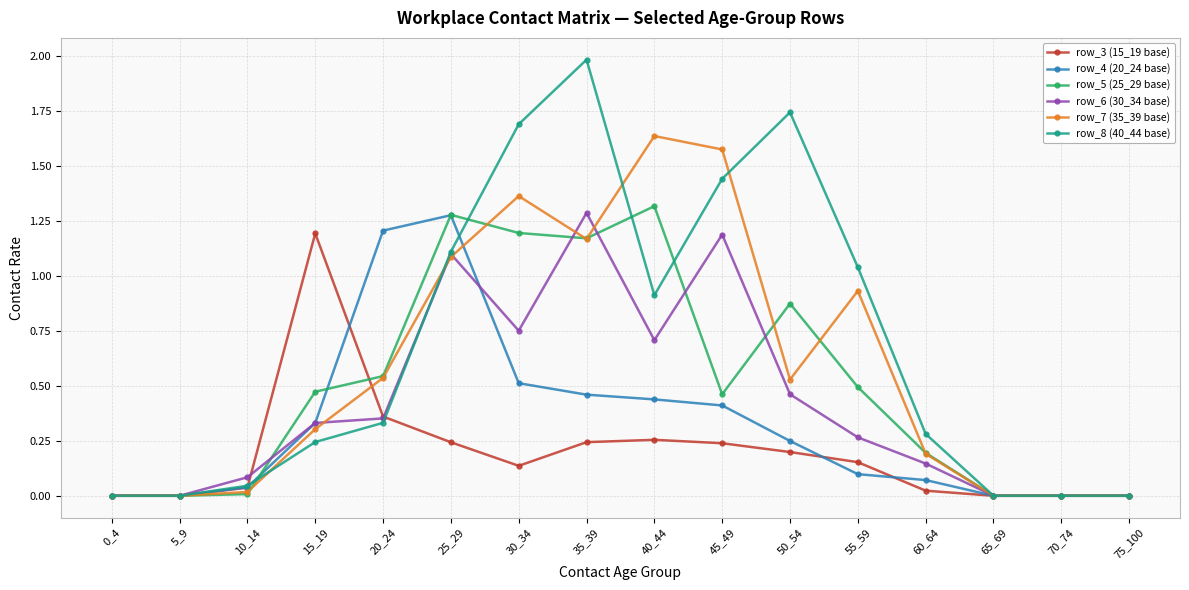

Rank the series at 30_34 from highest to lowest value.

row_8 (40_44 base), row_7 (35_39 base), row_5 (25_29 base), row_6 (30_34 base), row_4 (20_24 base), row_3 (15_19 base)